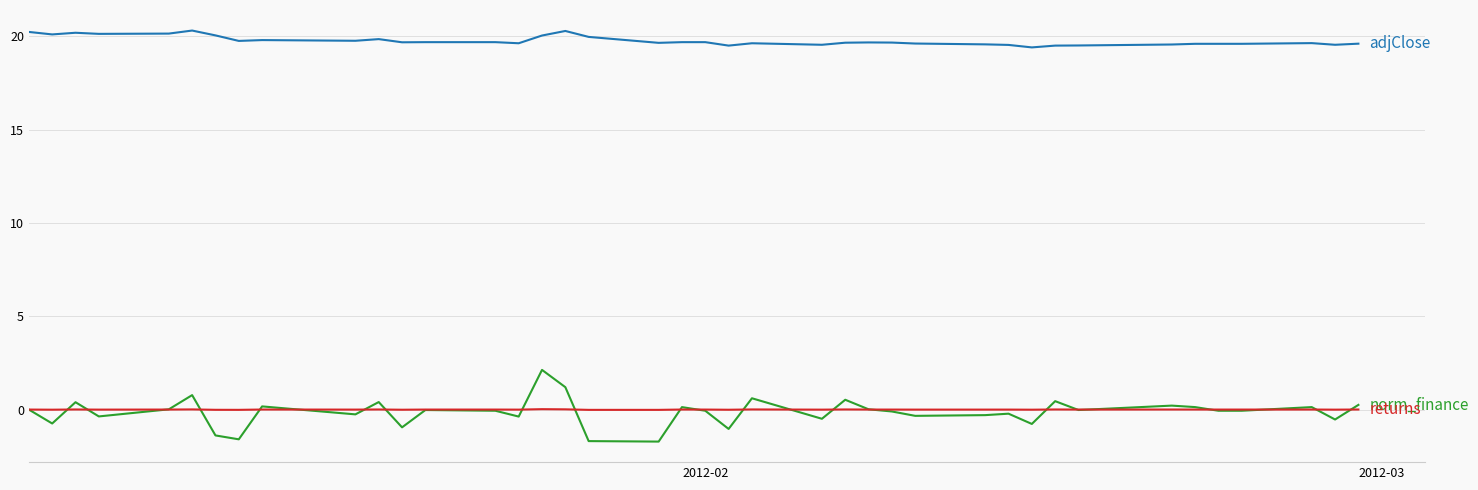

What is the minimum value shown in the chart?

-1.7